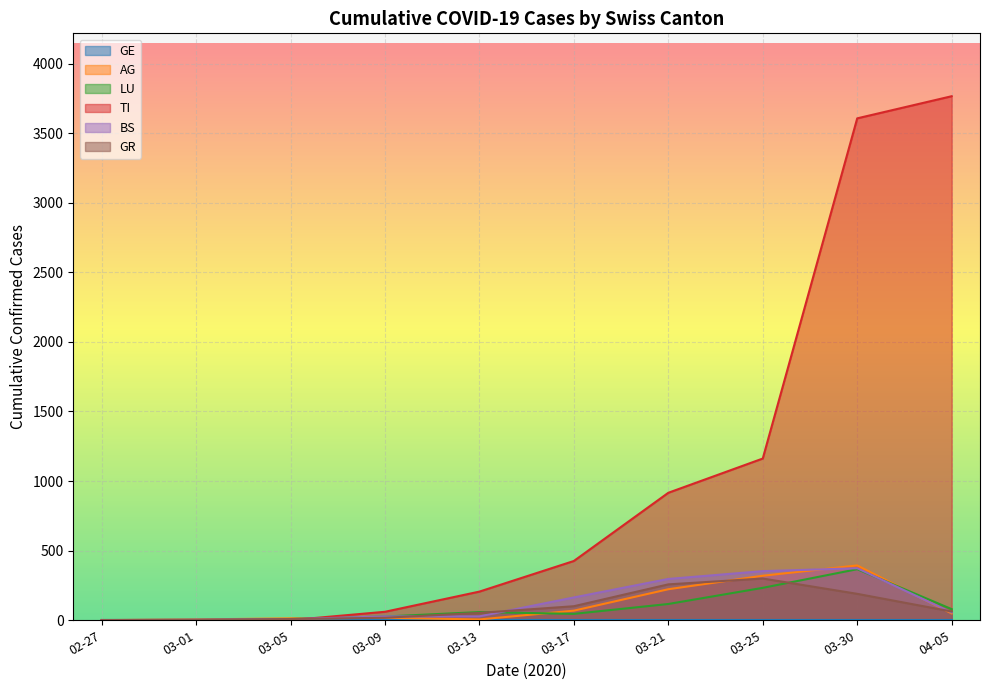

What is the spread (max minus min) of values at 2020-03-09?

57